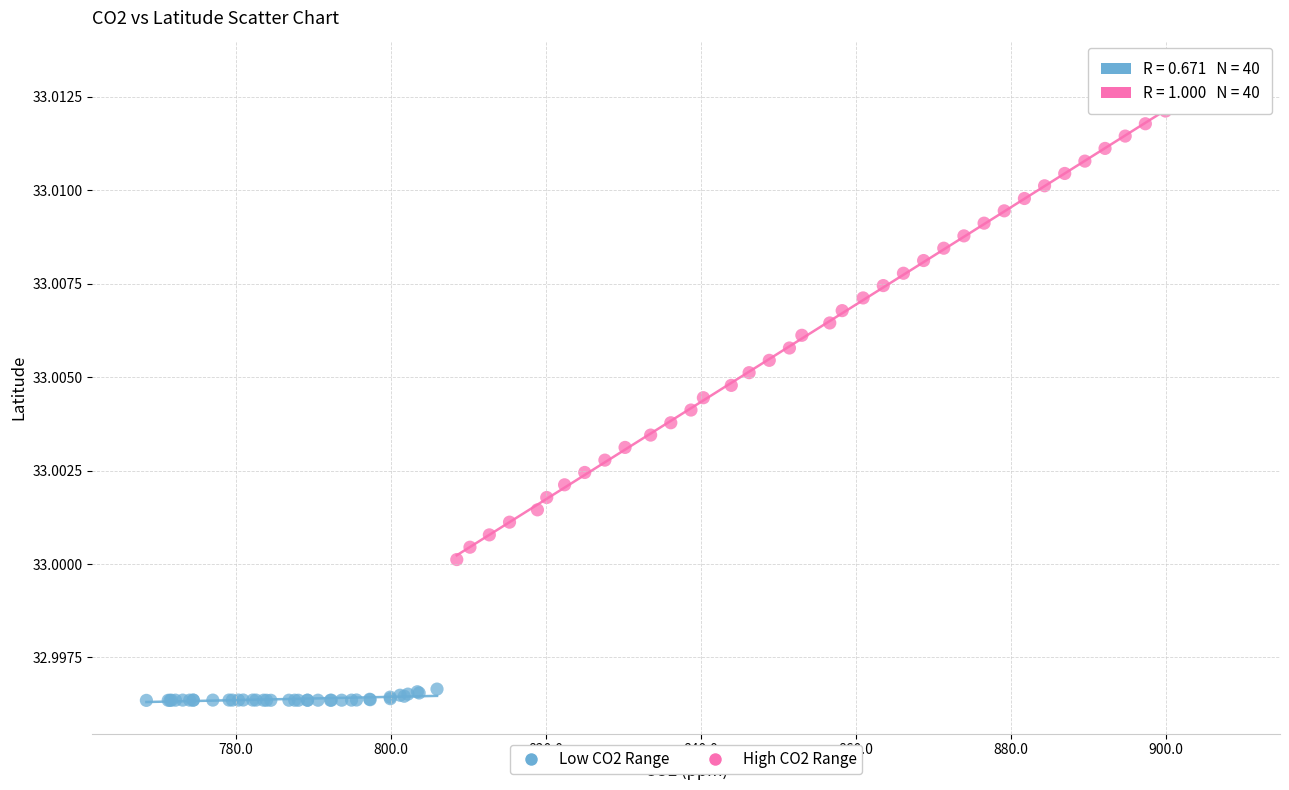

Which series contains the highest Y value?

High CO2 Range